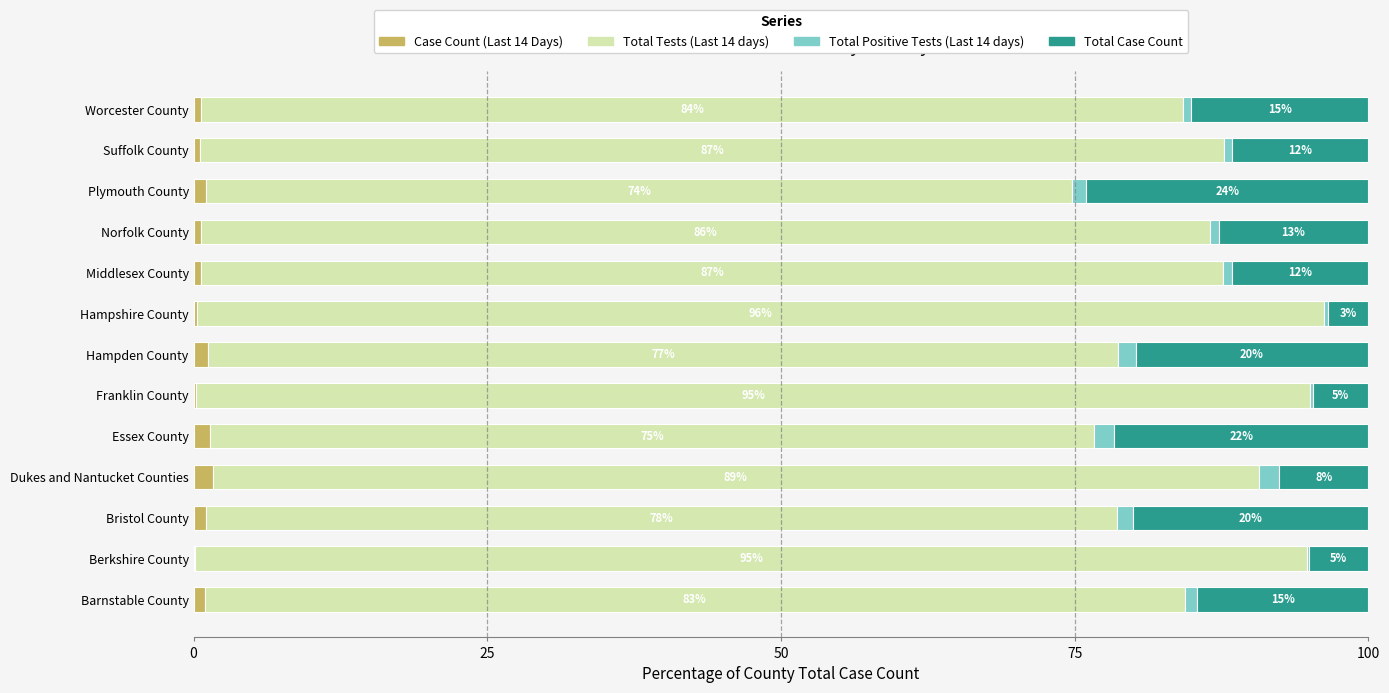

What is the total value across all series at Plymouth County?

100.0